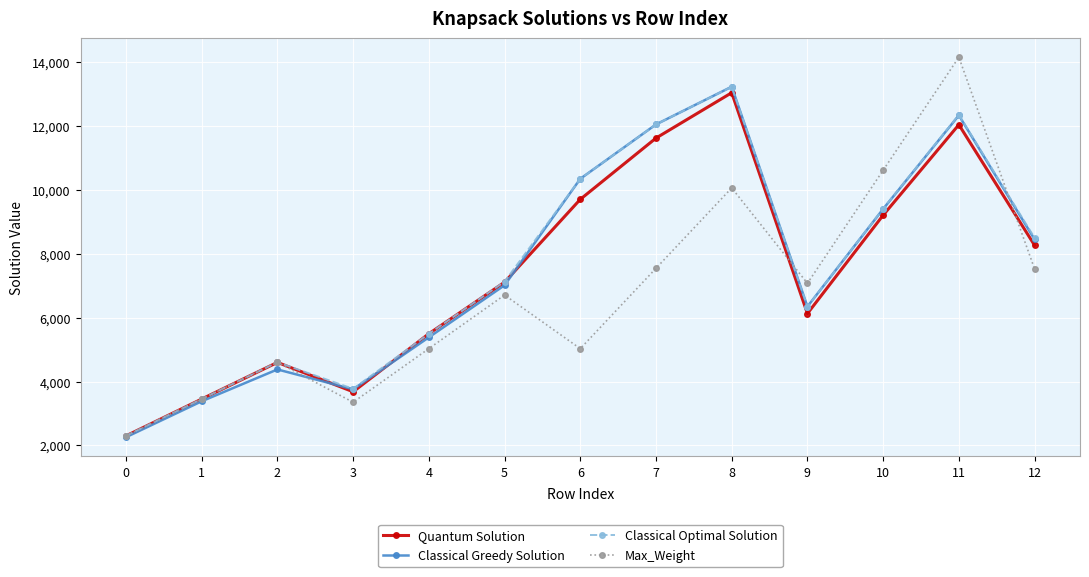

True or false: Quantum Solution has more than 0 points higher than both neighbors.

True